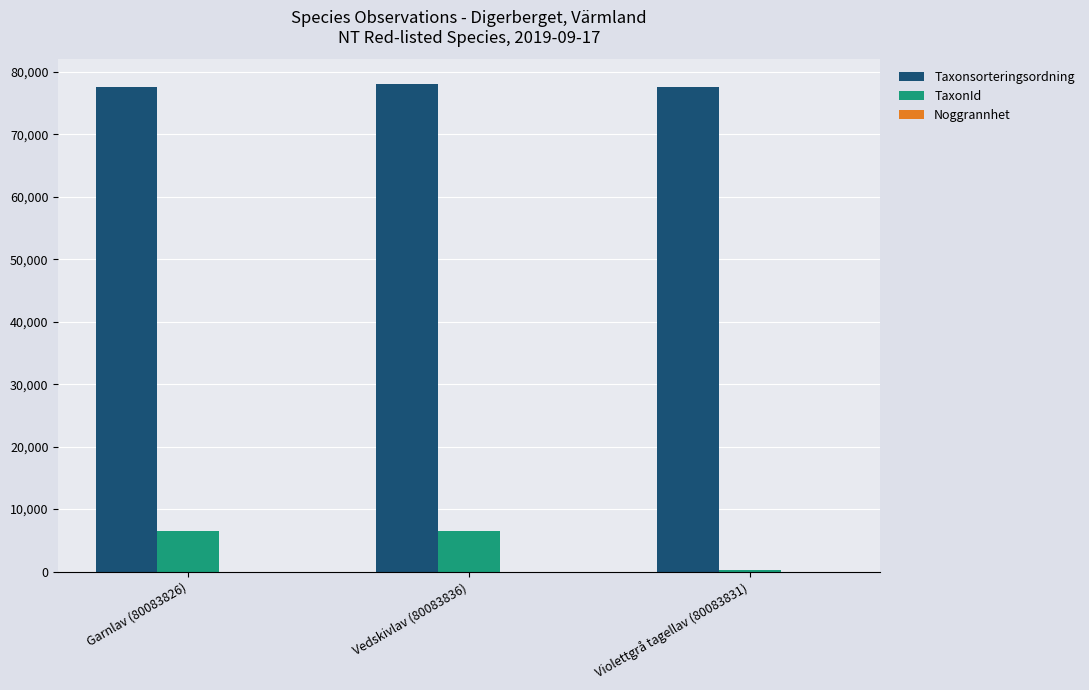

Which series has the largest total across all categories?

Taxonsorteringsordning